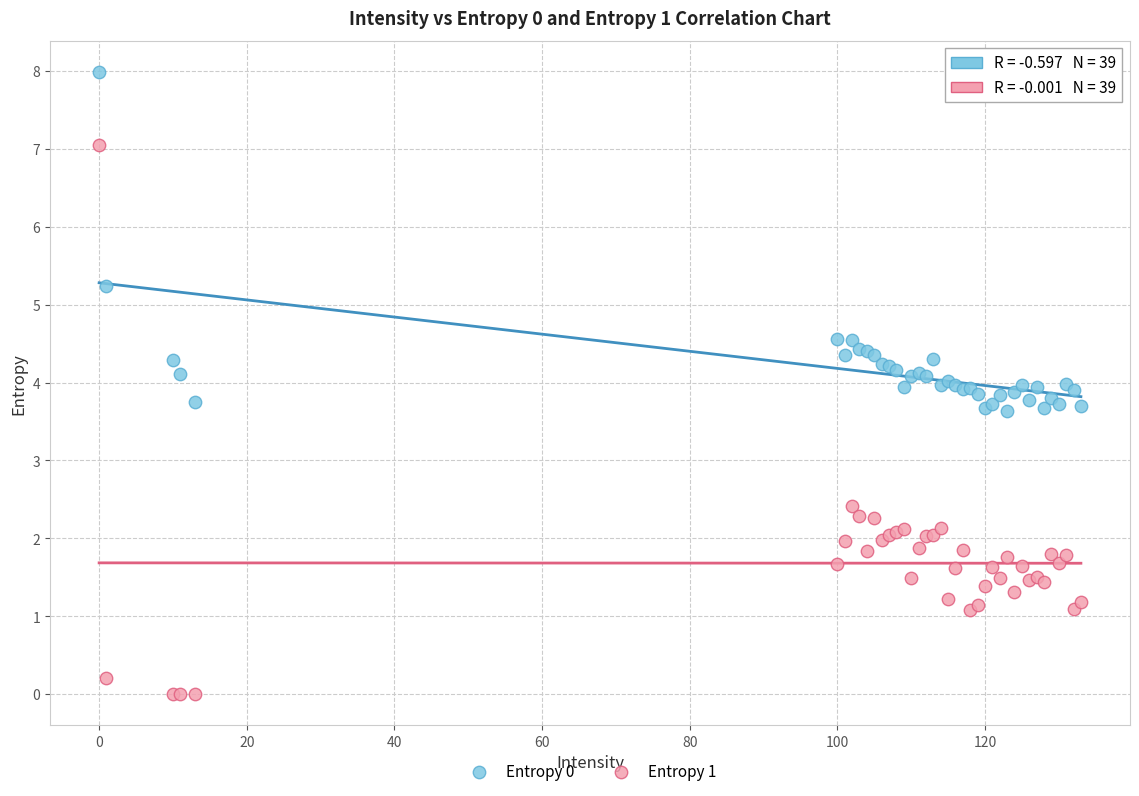

Which series has the widest spread of Y values?

Entropy 1